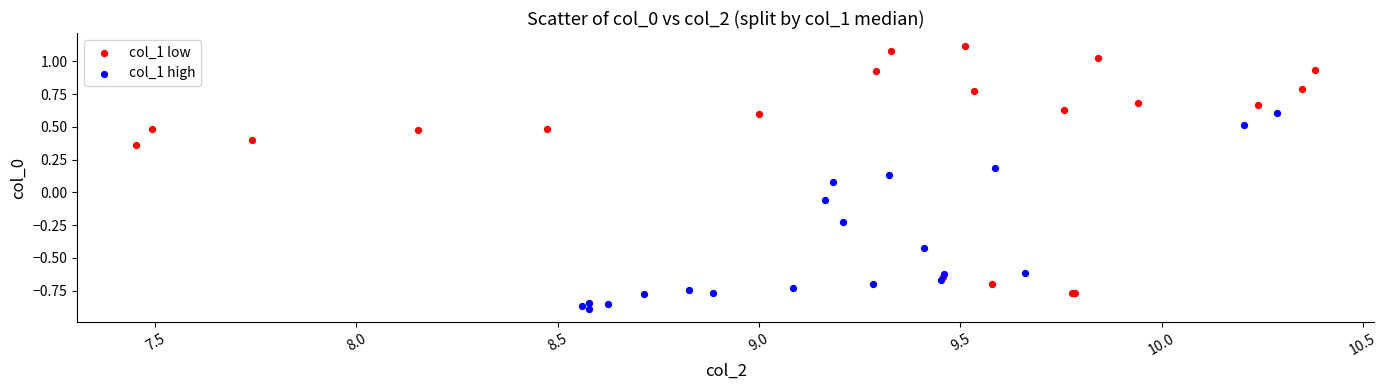

Which series reaches the maximum Y coordinate?

col_1 low